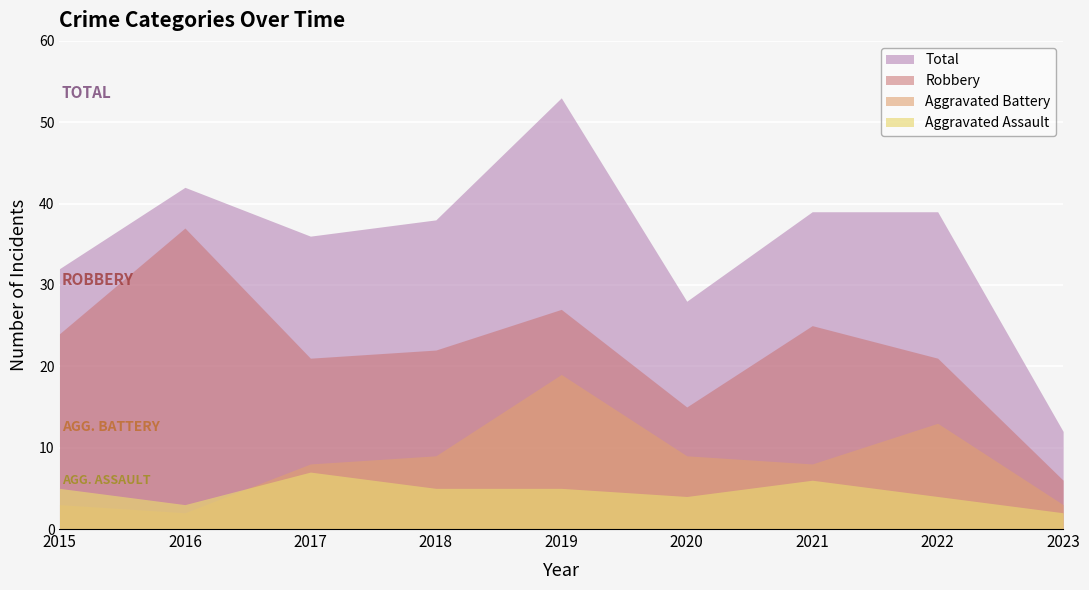

What is the lowest value of the Robbery series?

6